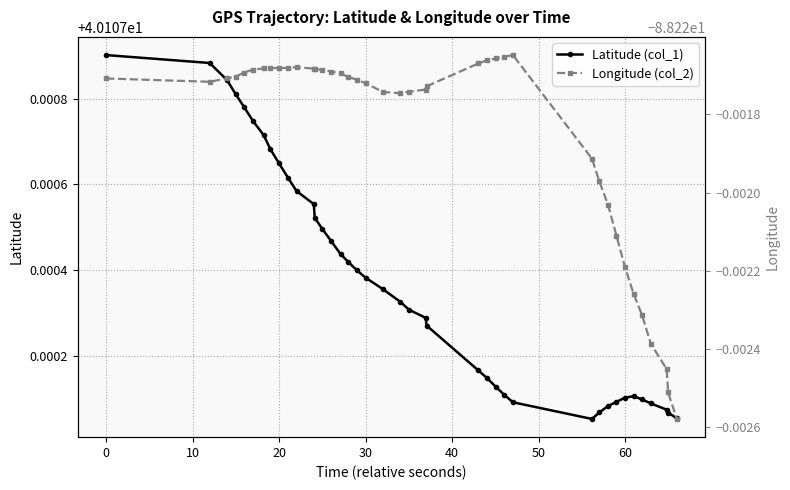

How many lines are shown in the chart?

2